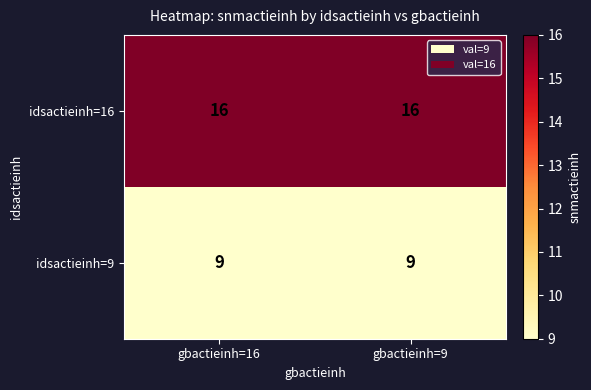

What is the approximate value of idsactieinh=16 at gbactieinh=9?

16